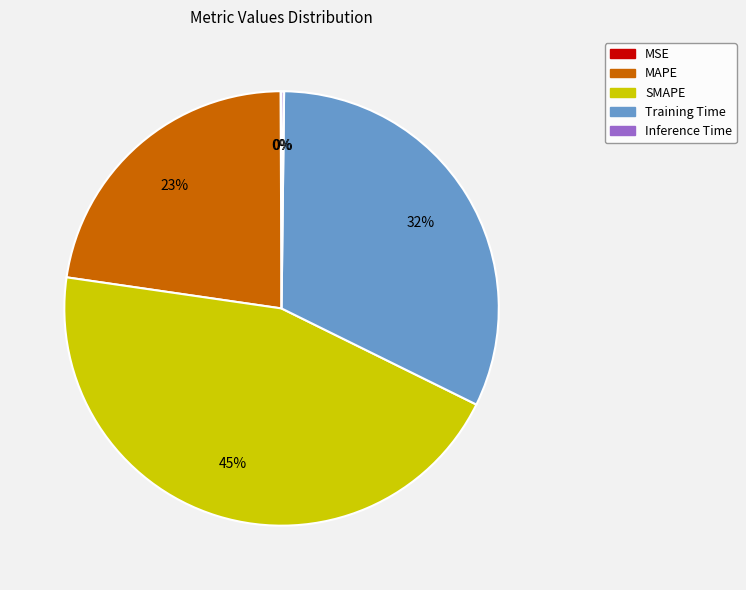

What is the ratio of the value at MAPE to the value at SMAPE?

0.5